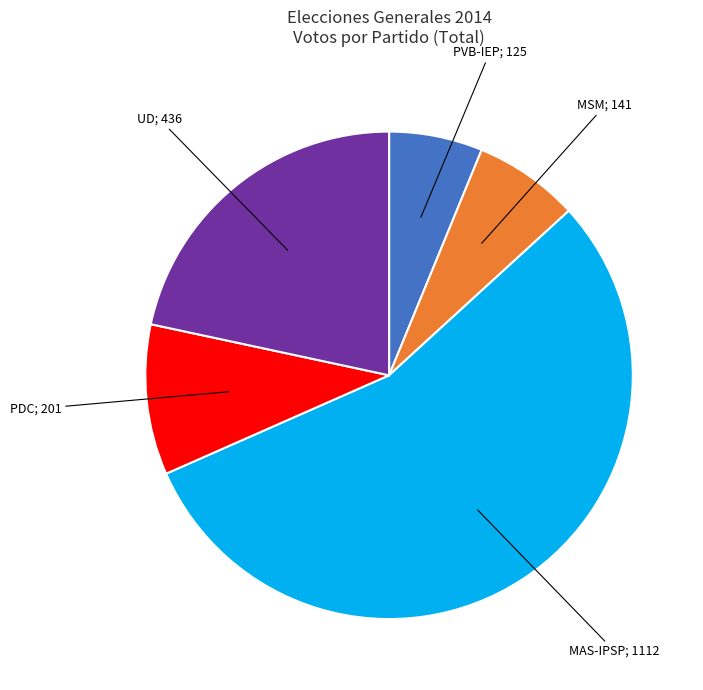

Is there a majority slice in this chart?

Yes